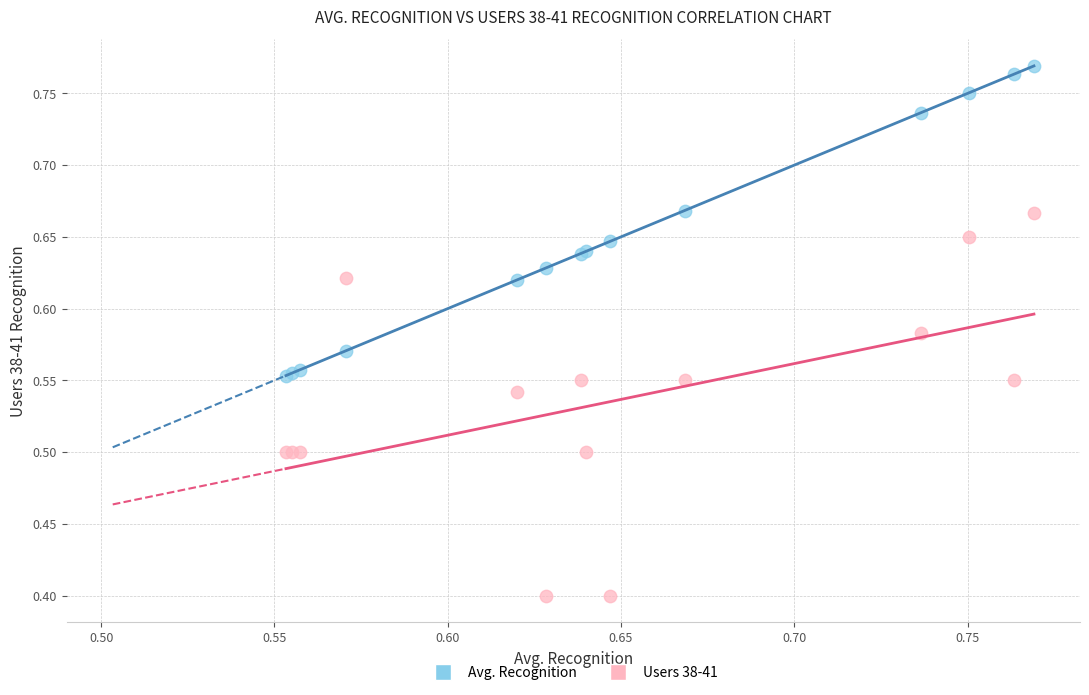

Which series contains the highest Y value?

Avg. Recognition